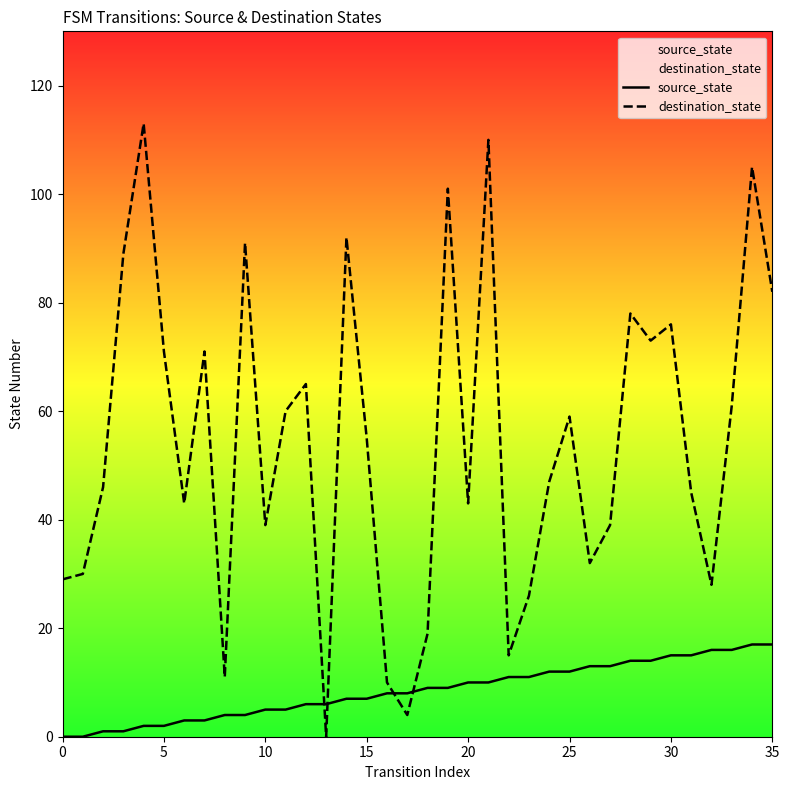

What is the difference between the highest and lowest values at 29?

59